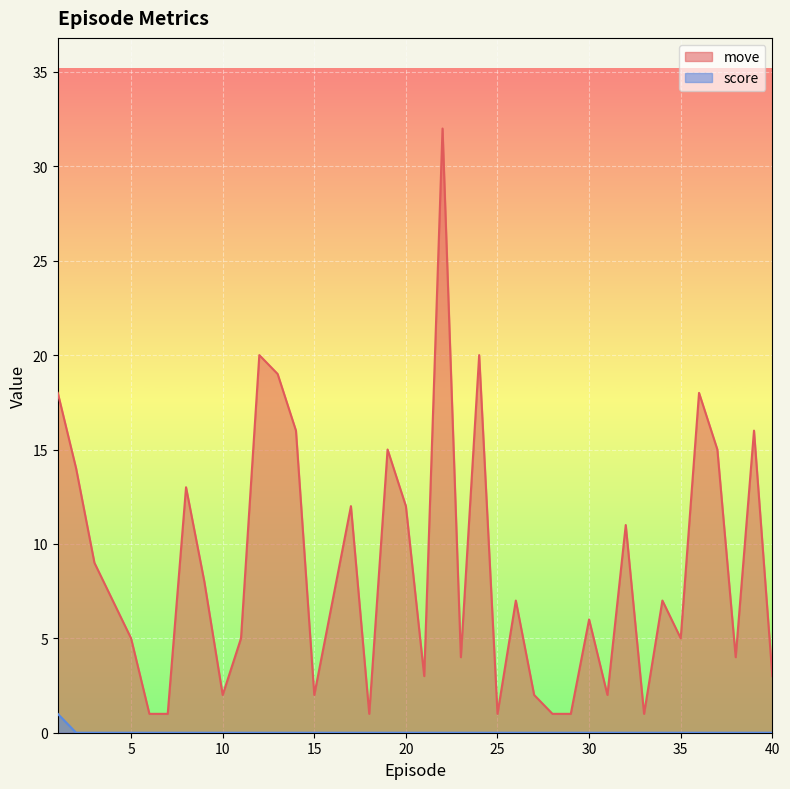

True or false: score has more than 0 interior local peaks.

False